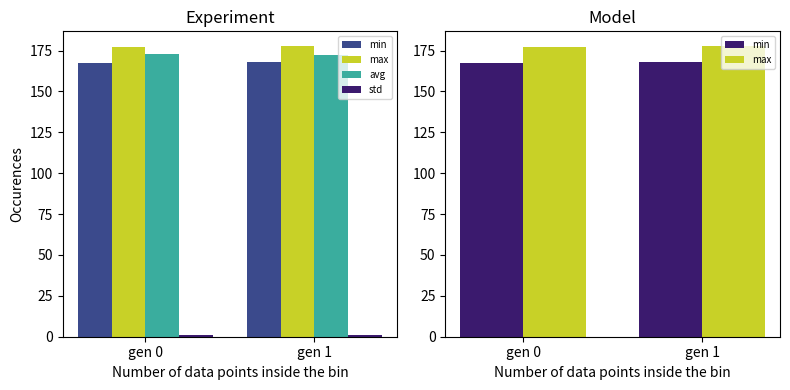

Between gen 0 and gen 1, which series saw the biggest shift?

min